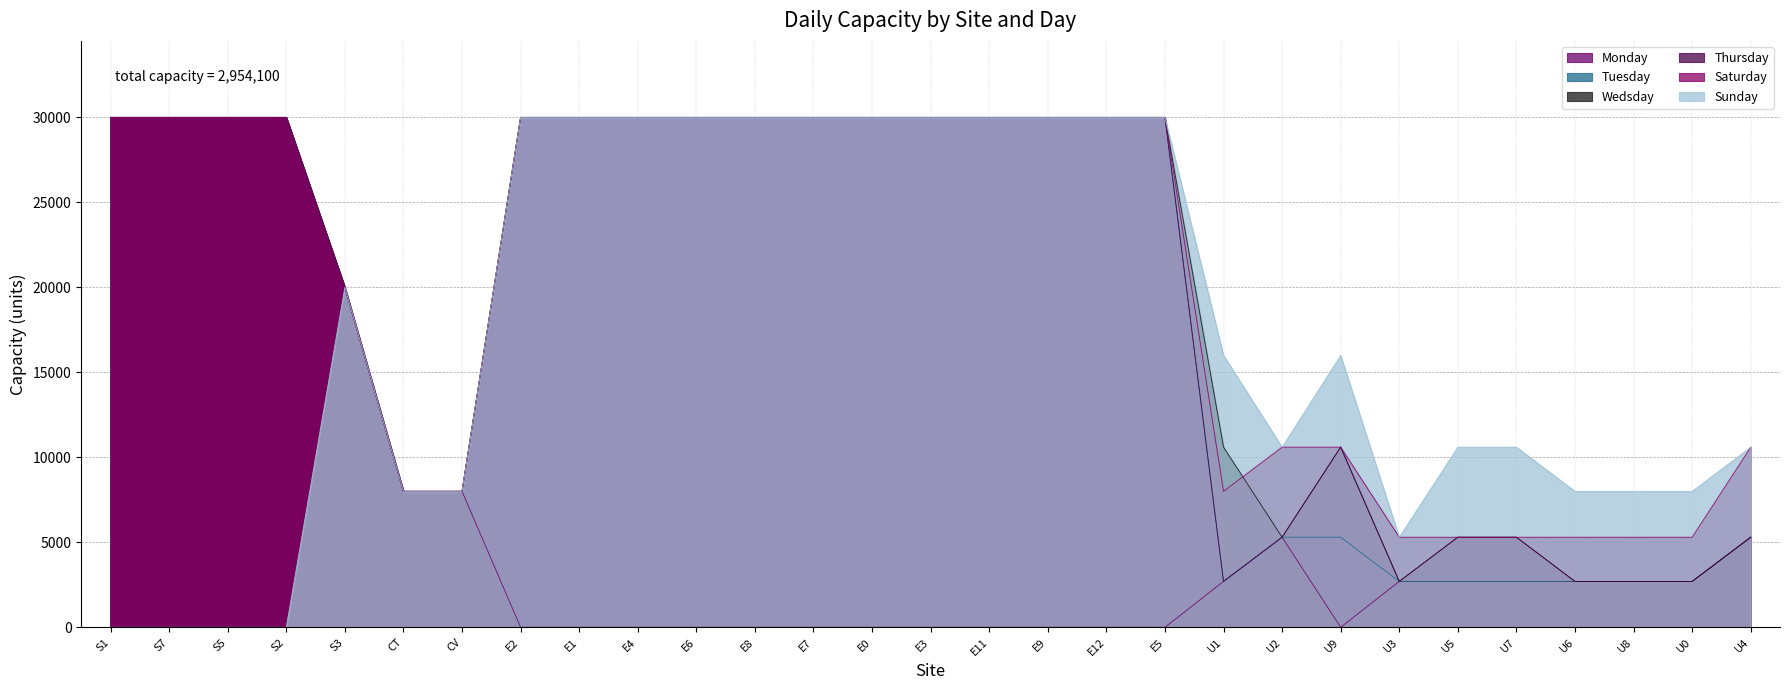

True or false: Wedsday and Tuesday cross at least once.

False